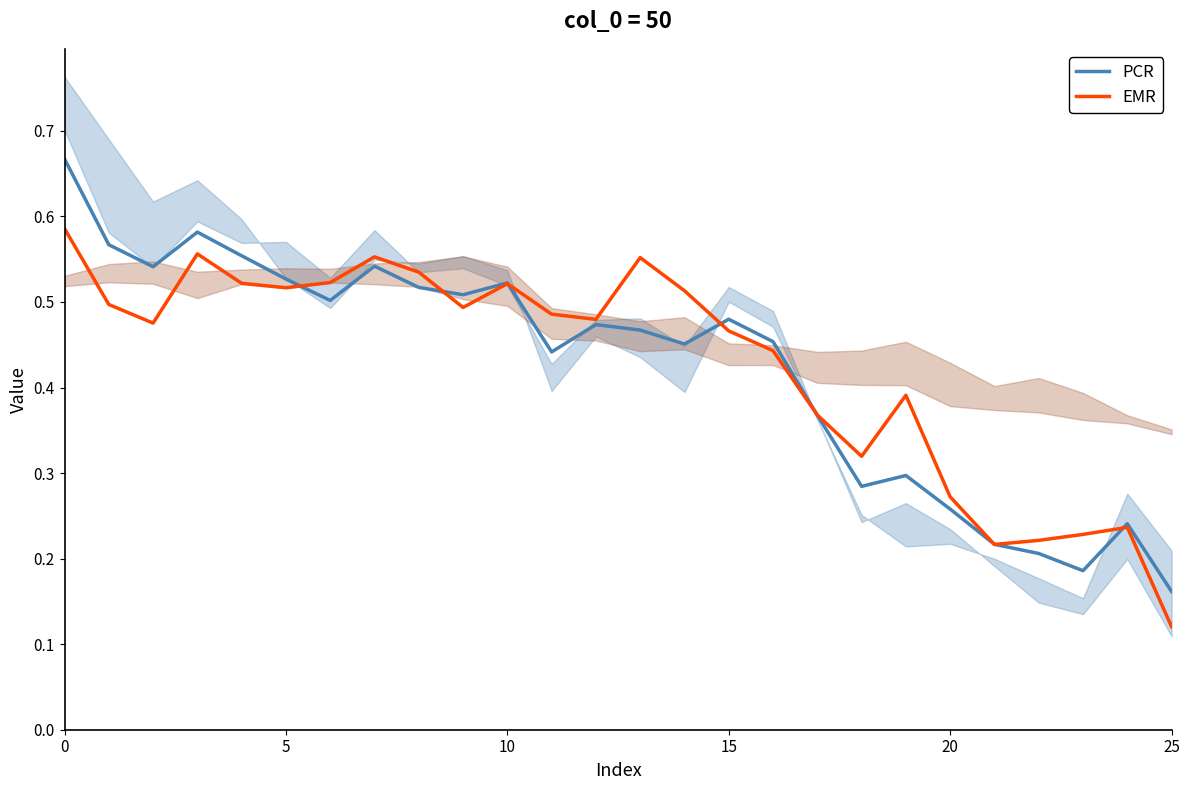

How many lines are shown in the chart?

2